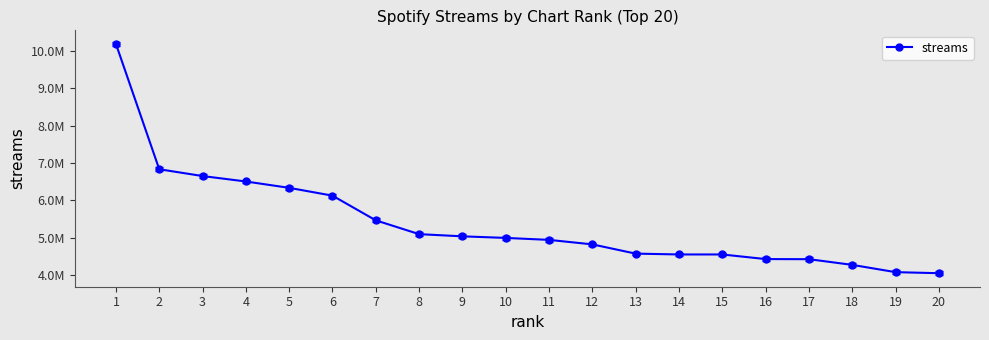

Is this an area chart (filled region under the line)?

No